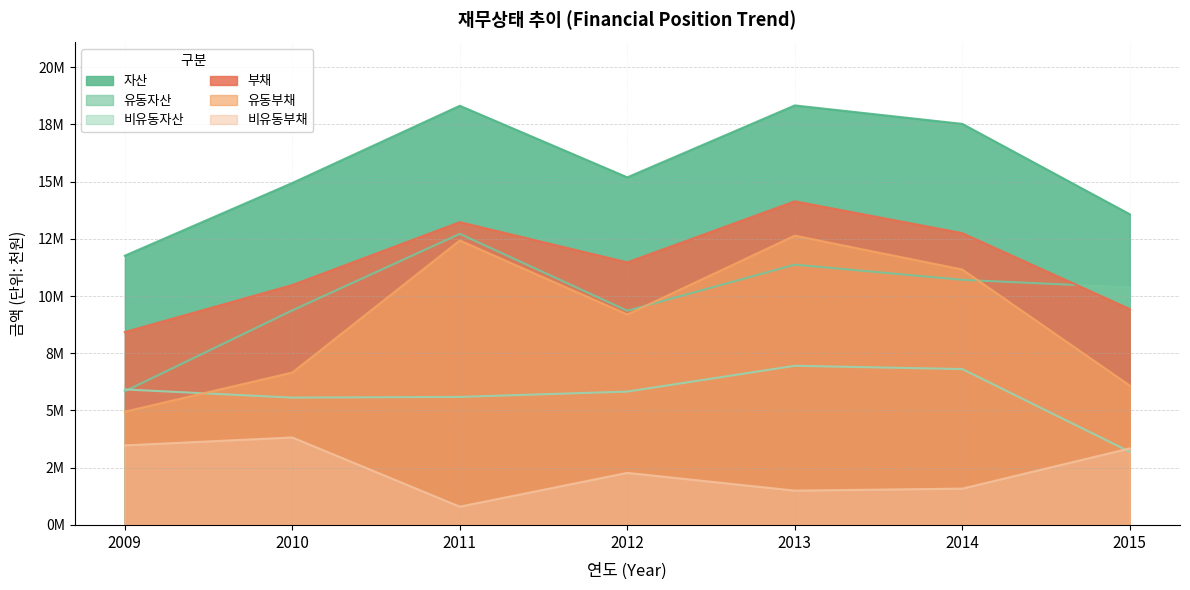

Does the chart have visible grid lines?

Yes